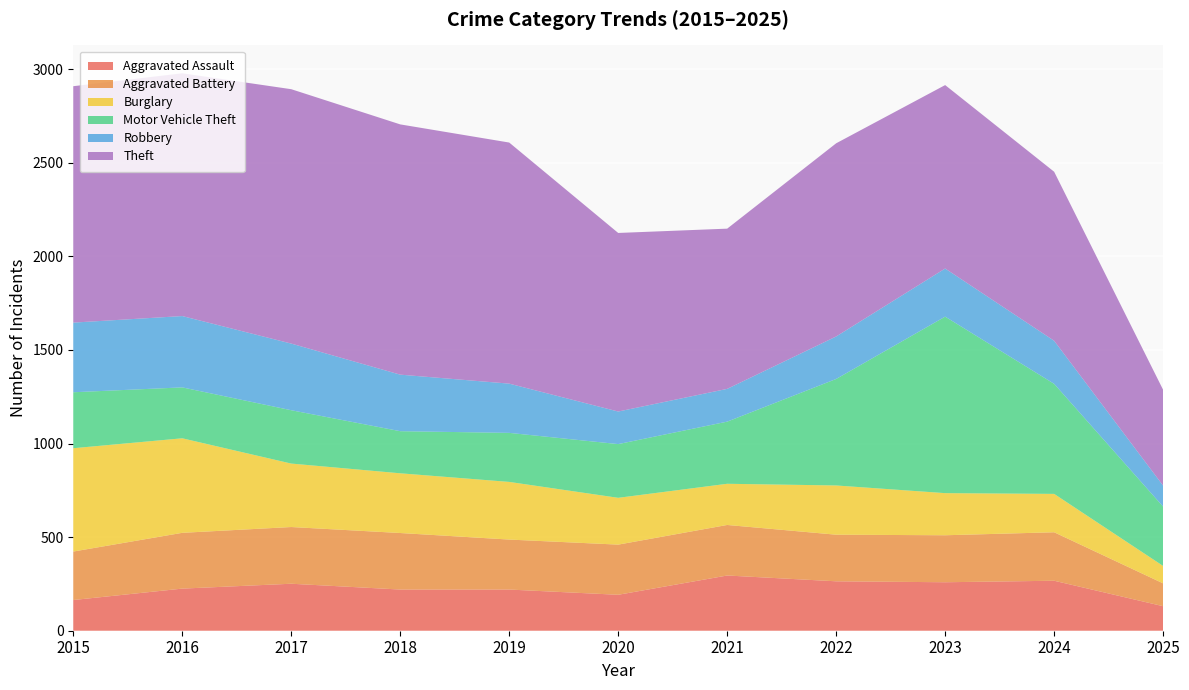

Reading right to left, what are all the values shown in this chart?

Aggravated Assault: 131	267	259	264	295	192	220	220	251	225	164
Aggravated Battery: 122	259	251	249	270	268	267	302	303	298	259
Burglary: 93	205	225	263	220	250	308	319	339	505	552
Motor Vehicle Theft: 317	588	943	569	332	287	262	225	285	272	299
Robbery: 112	230	257	227	175	174	263	302	356	381	372
Theft: 512	903	980	1032	856	954	1288	1337	1359	1297	1263